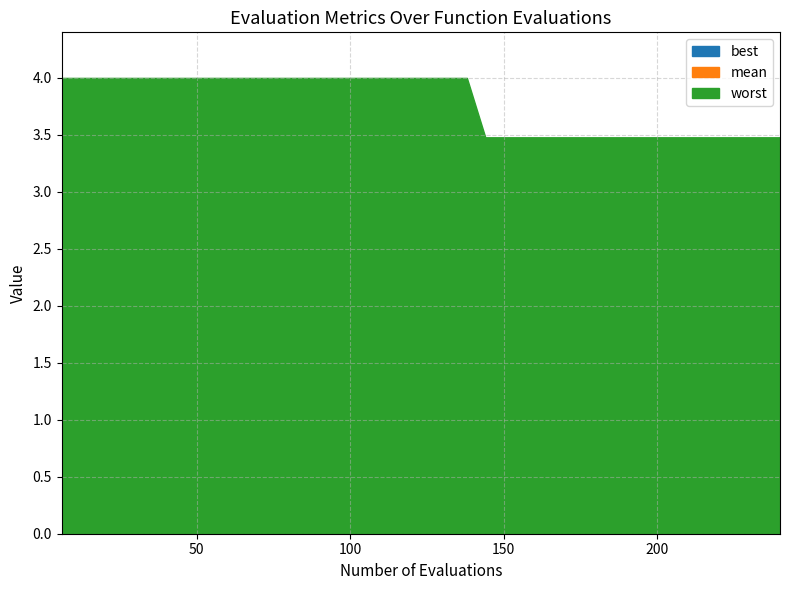

True or false: worst and mean cross at least once.

False